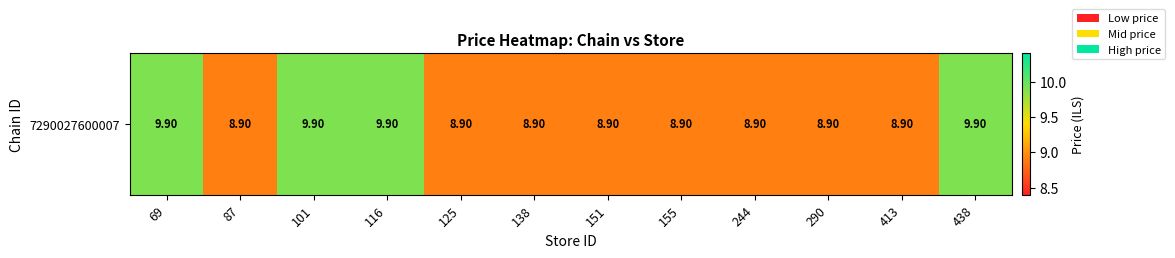

List the labels in order of value, largest first.

69, 101, 116, 438, 87, 125, 138, 151, 155, 244, 290, 413